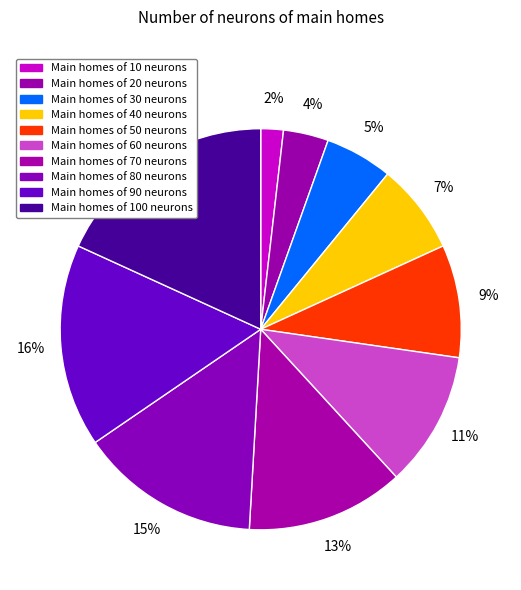

How many segments does this pie chart have?

10